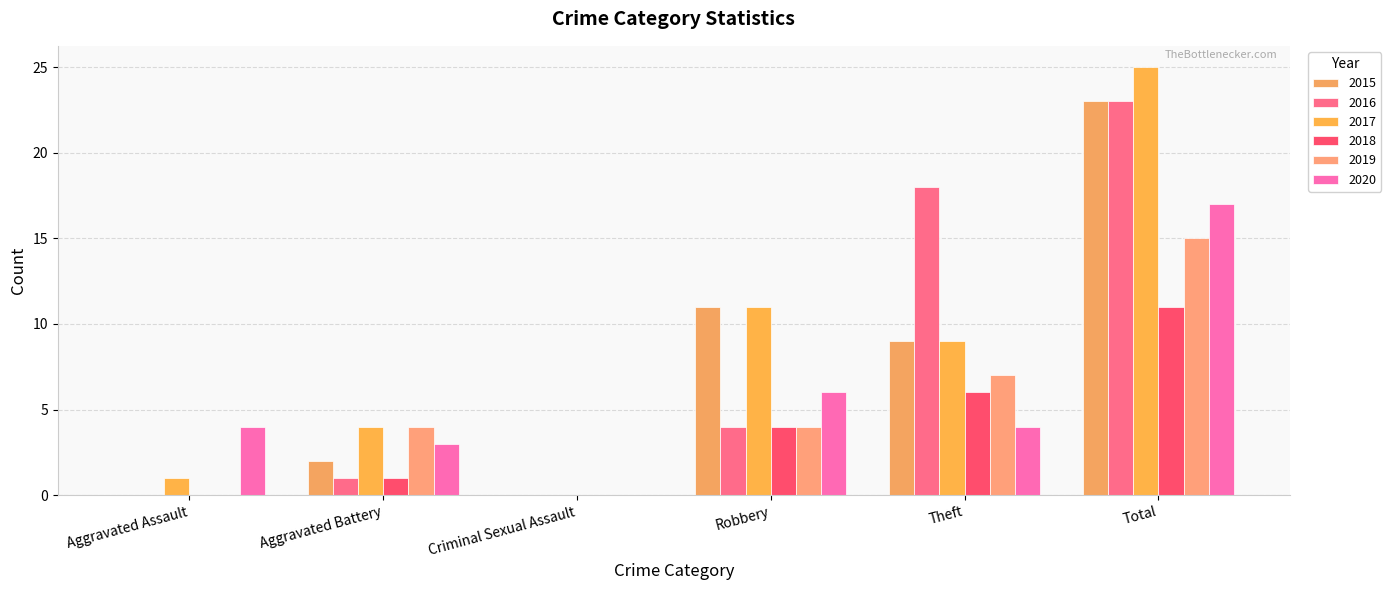

Which series has the largest range (max minus min)?

2017